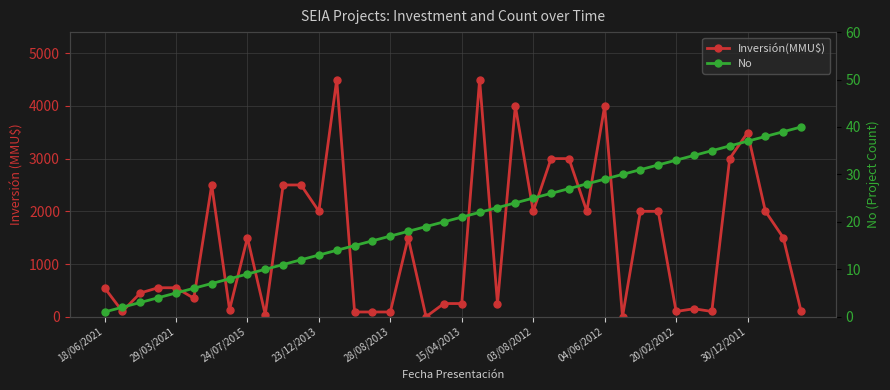

How many positive values does the Inversión(MMU$) series have?

38